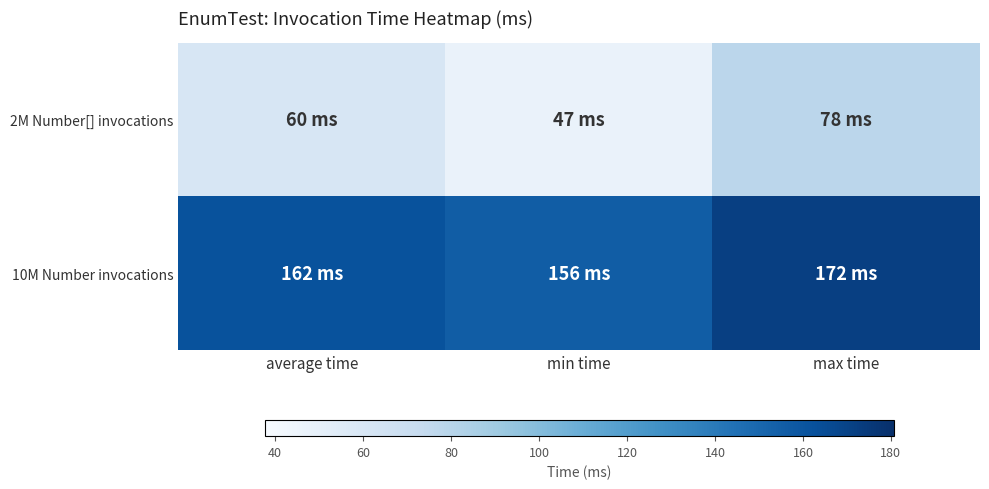

Which series has the largest range (max minus min)?

2M Number[] invocations